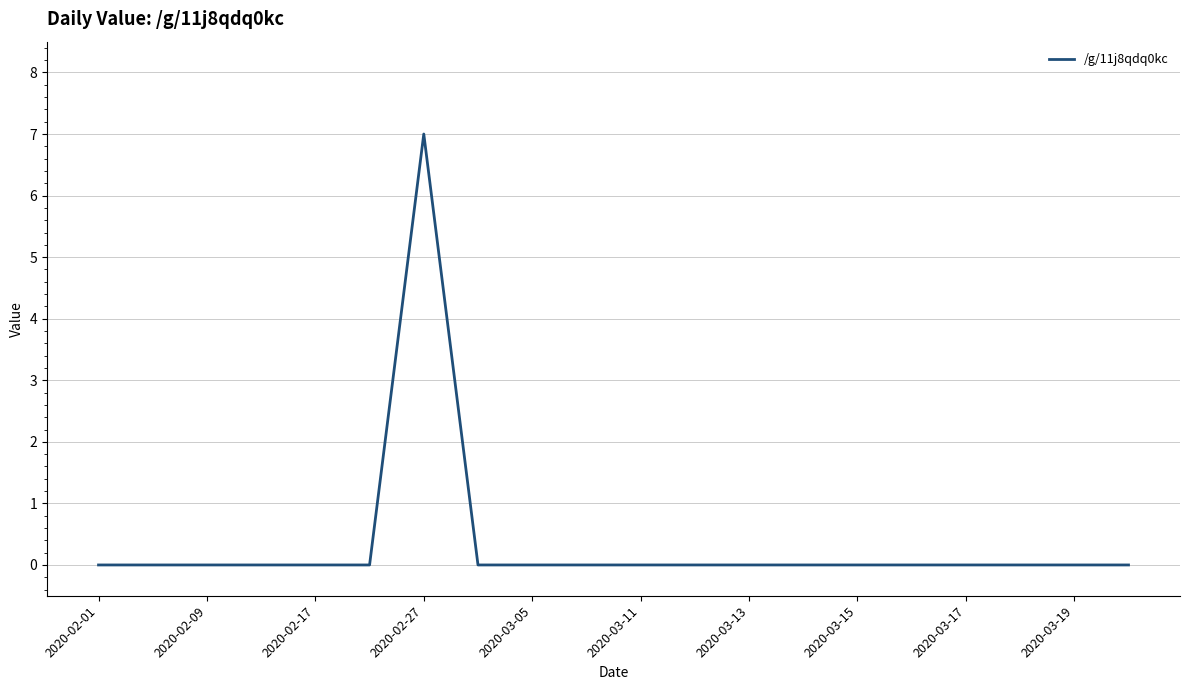

What is the difference between the maximum and minimum values?

7